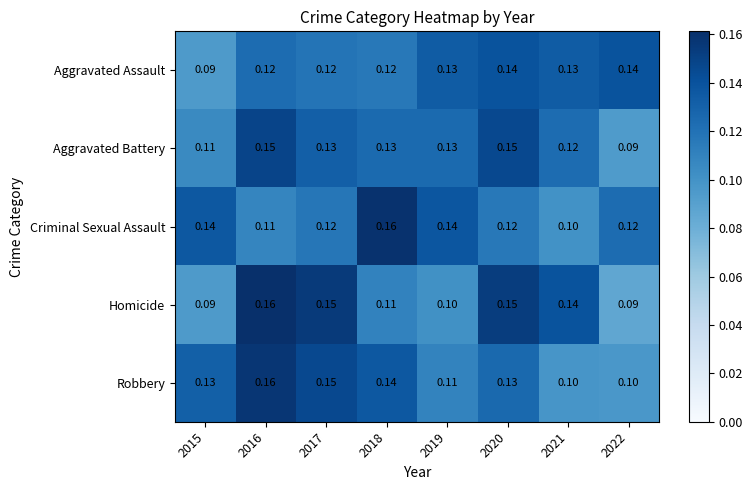

Which series has the widest spread of values?

Homicide